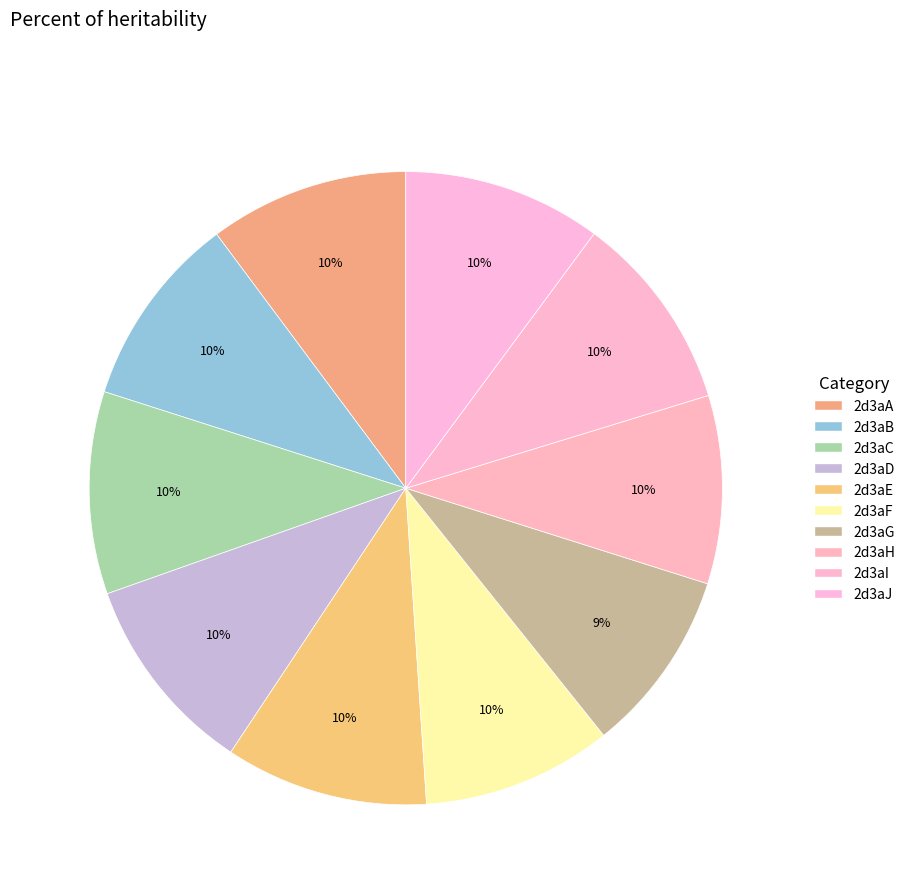

How many slices are in this pie chart?

10